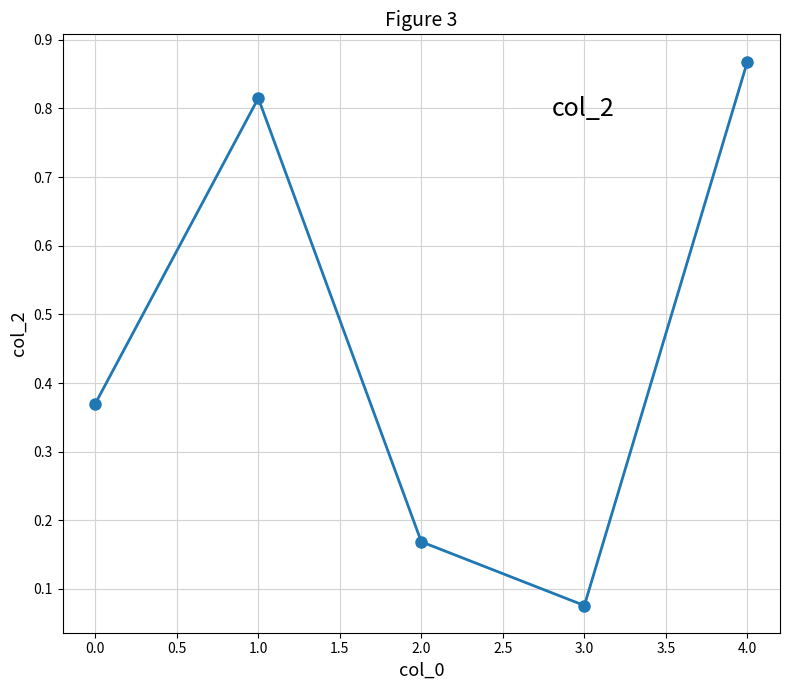

Rank the categories by value from lowest to highest.

3.0, 2.0, 0.0, 1.0, 4.0